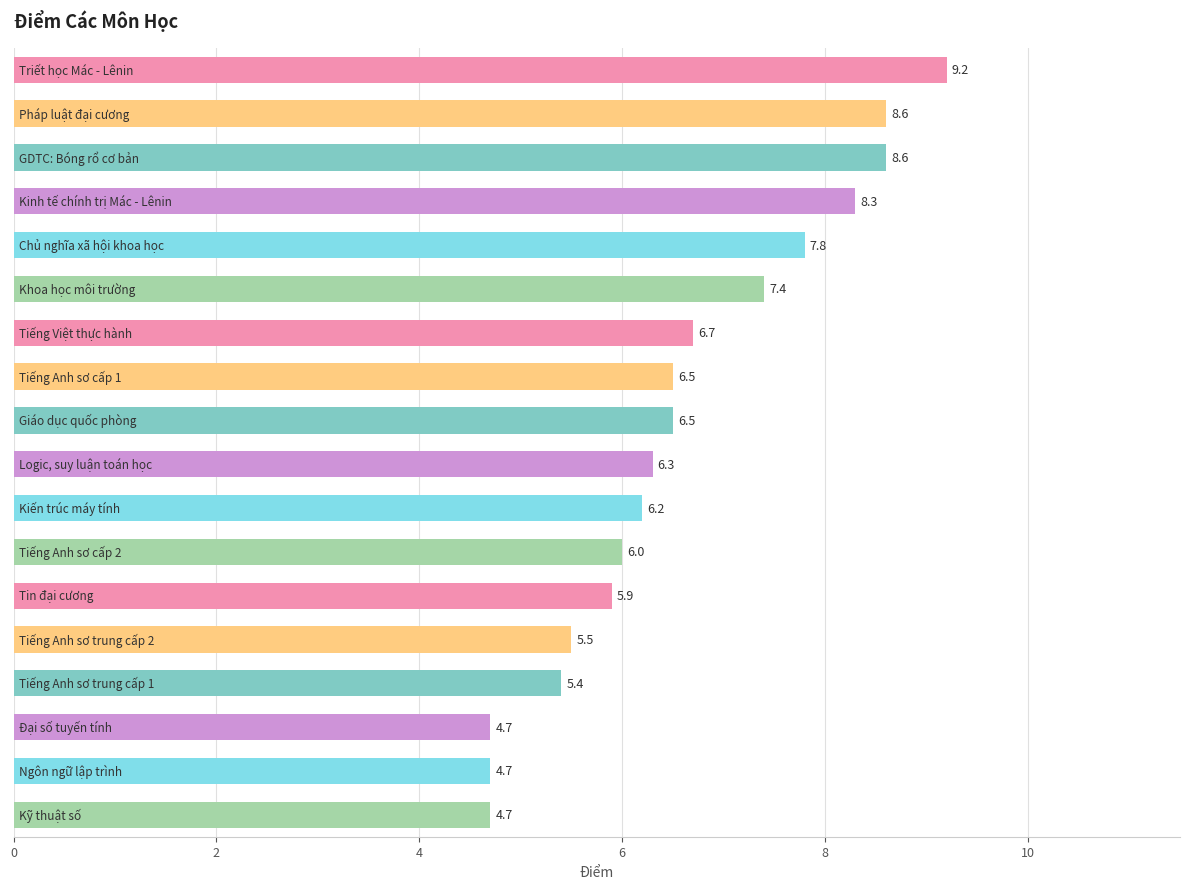

What is the value of the 5th bar from the top?

7.8